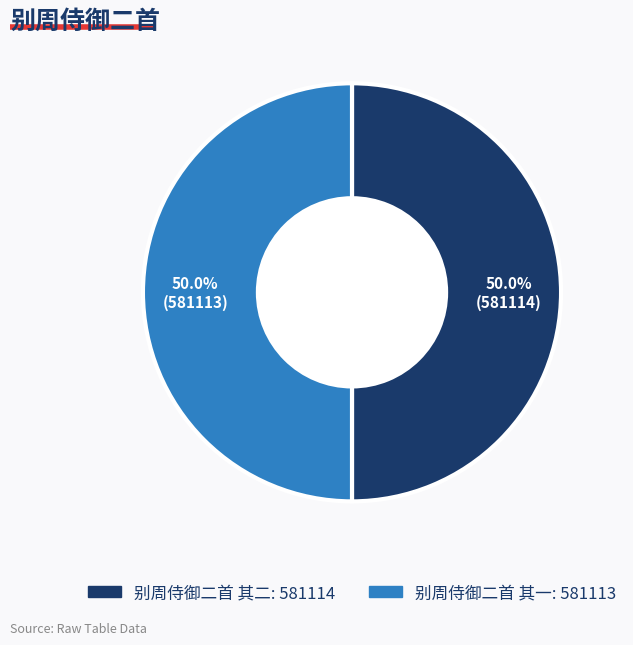

Combined, do 别周侍御二首 其一 and 别周侍御二首 其二 account for over 50%?

Yes